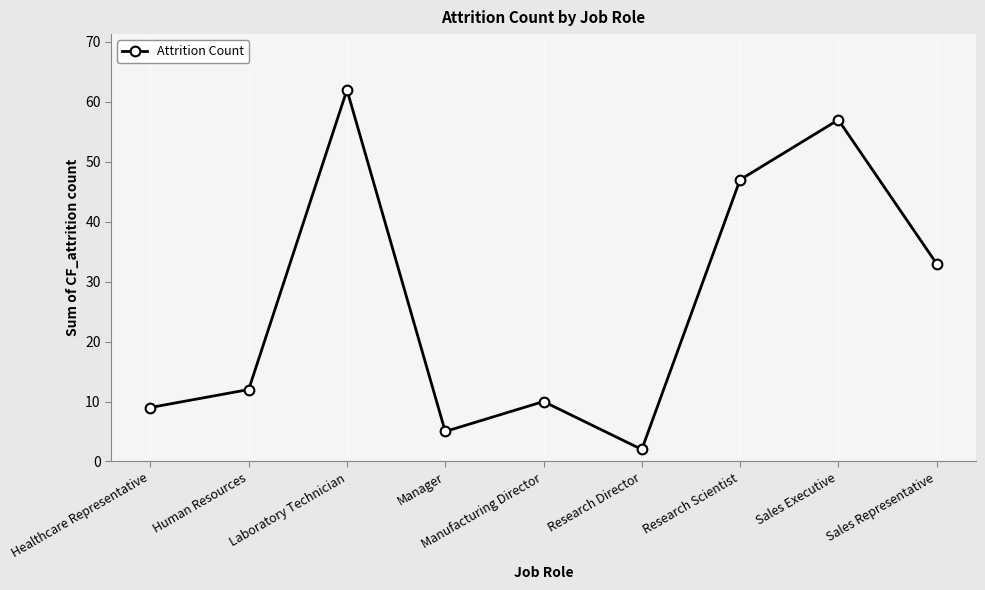

How many lines are shown in the chart?

1